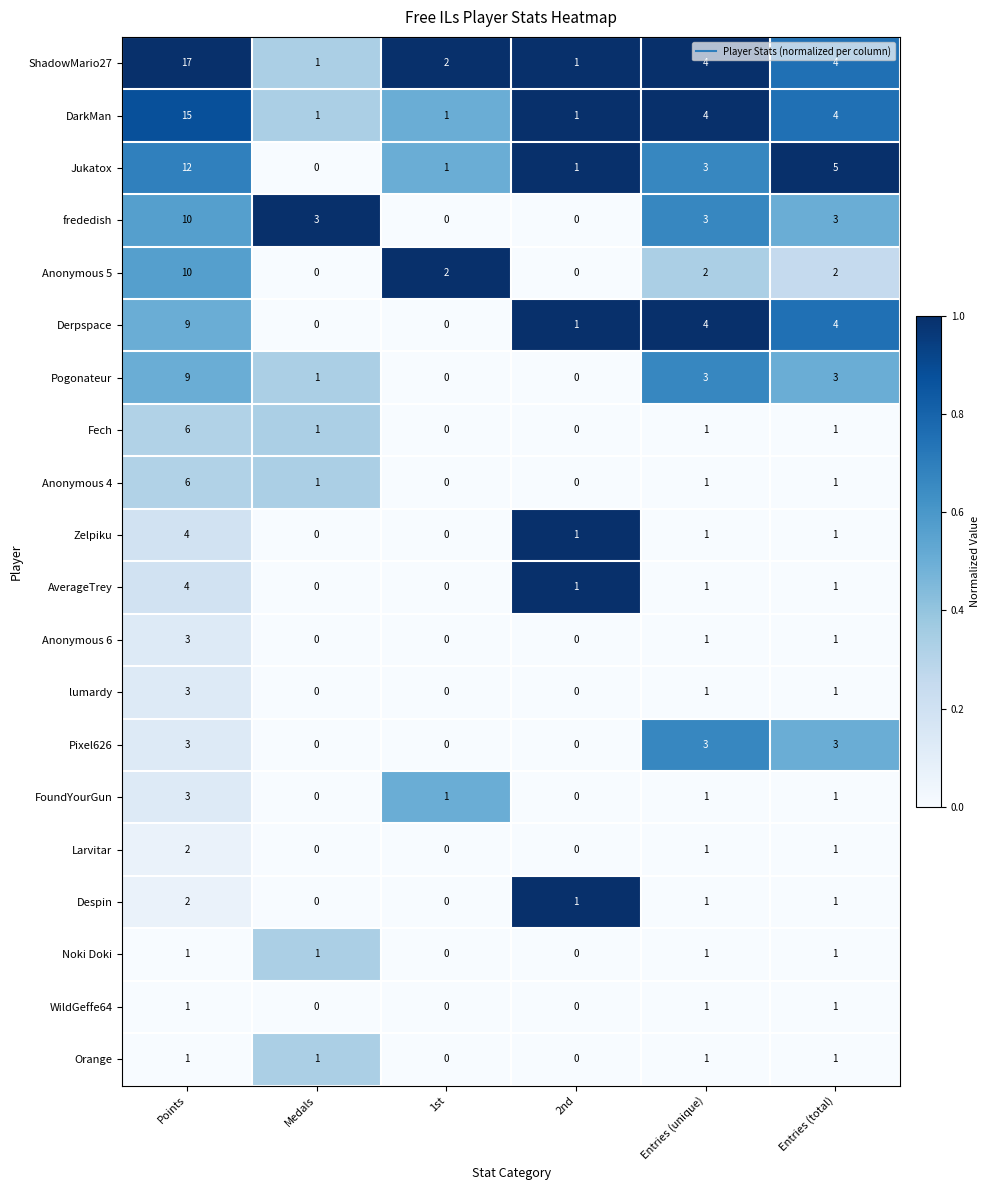

Is it true that Pixel626 equals 3 at Entries (unique)?

True